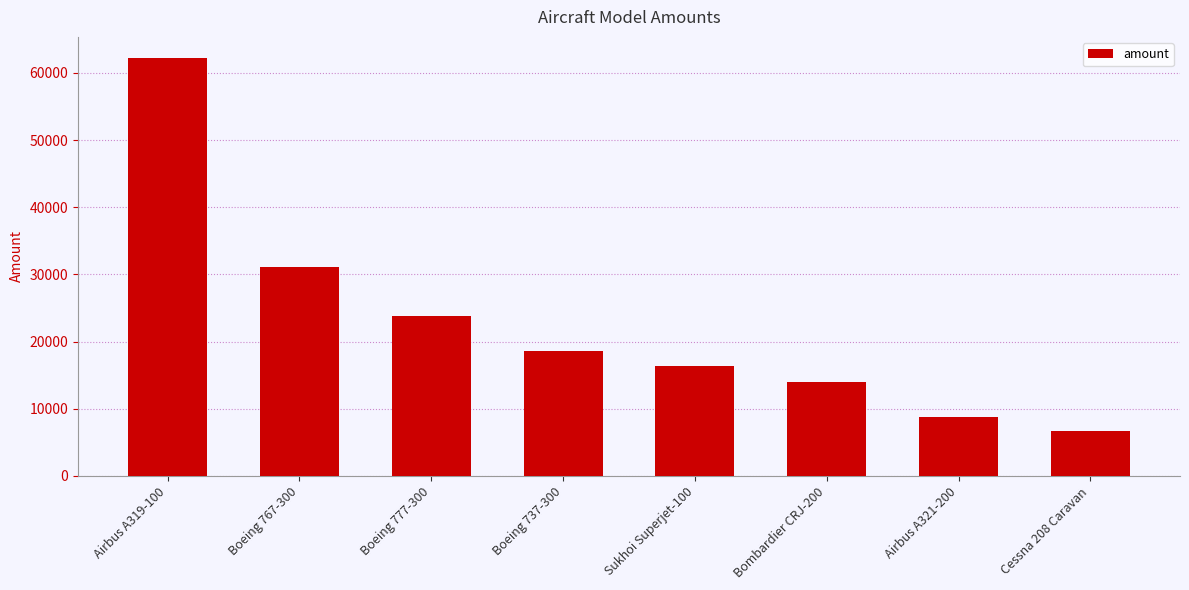

What is the average value?

22698.8